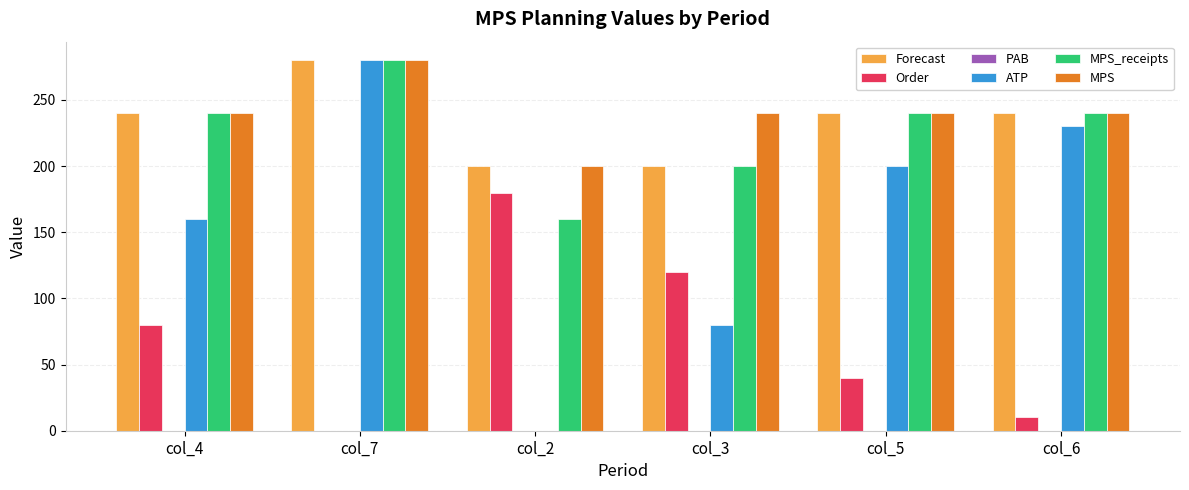

What is the sum of all Order values?

430